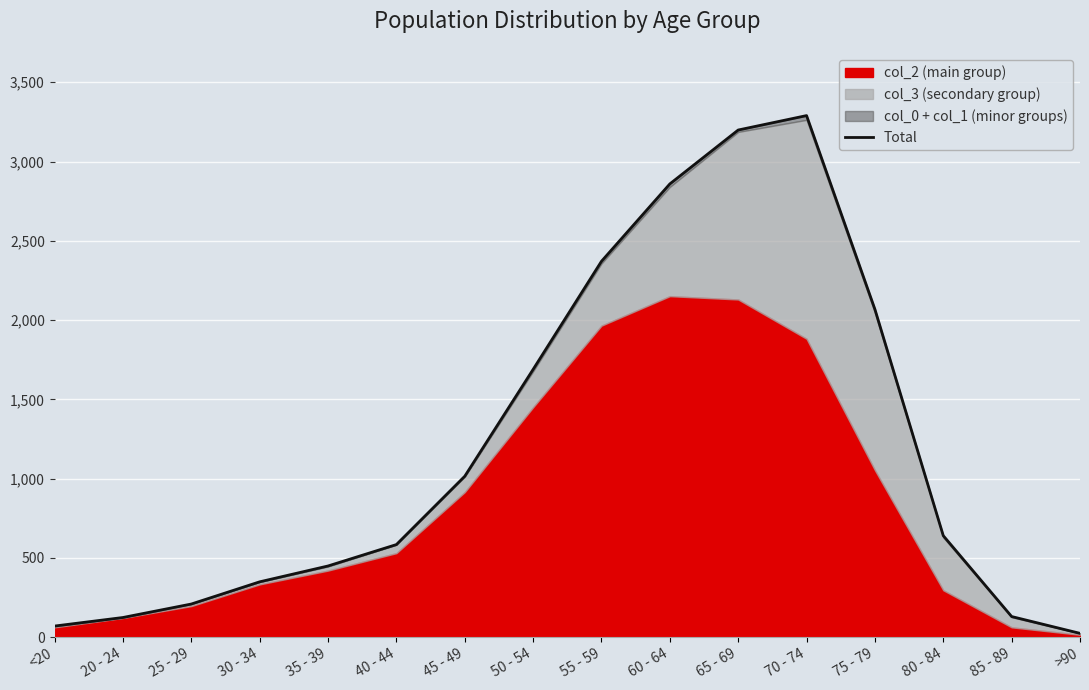

Is it true that the value at <20 is 70?

True